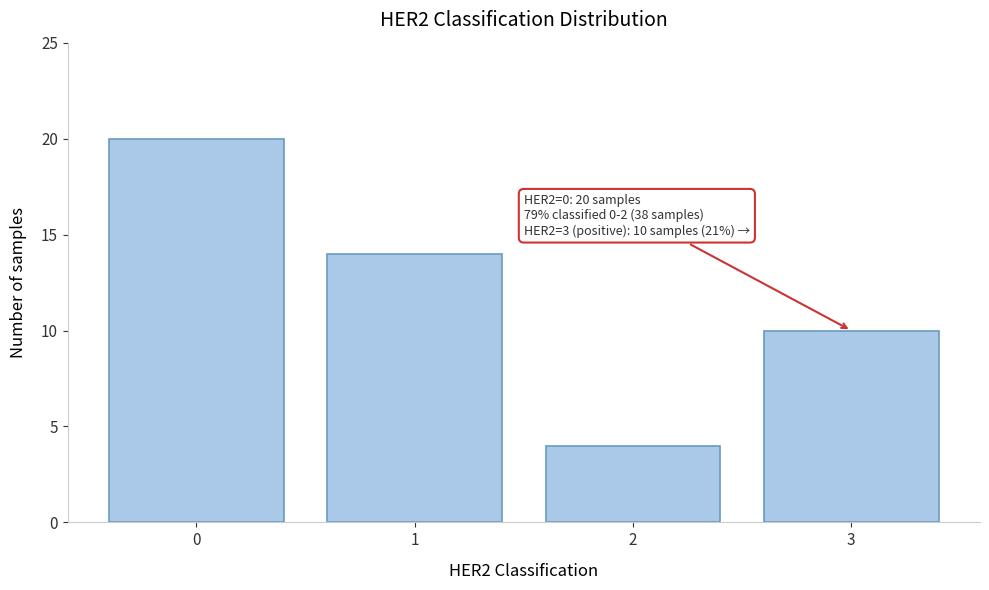

Reading right to left, what are all the values shown in this chart?

3=10	2=4	1=14	0=20